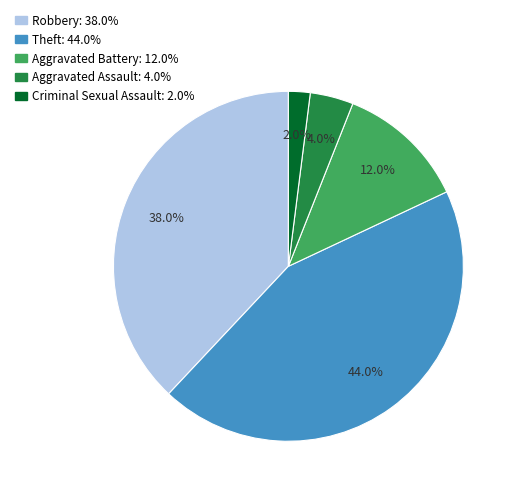

Is there any slice that represents more than half of the pie?

No